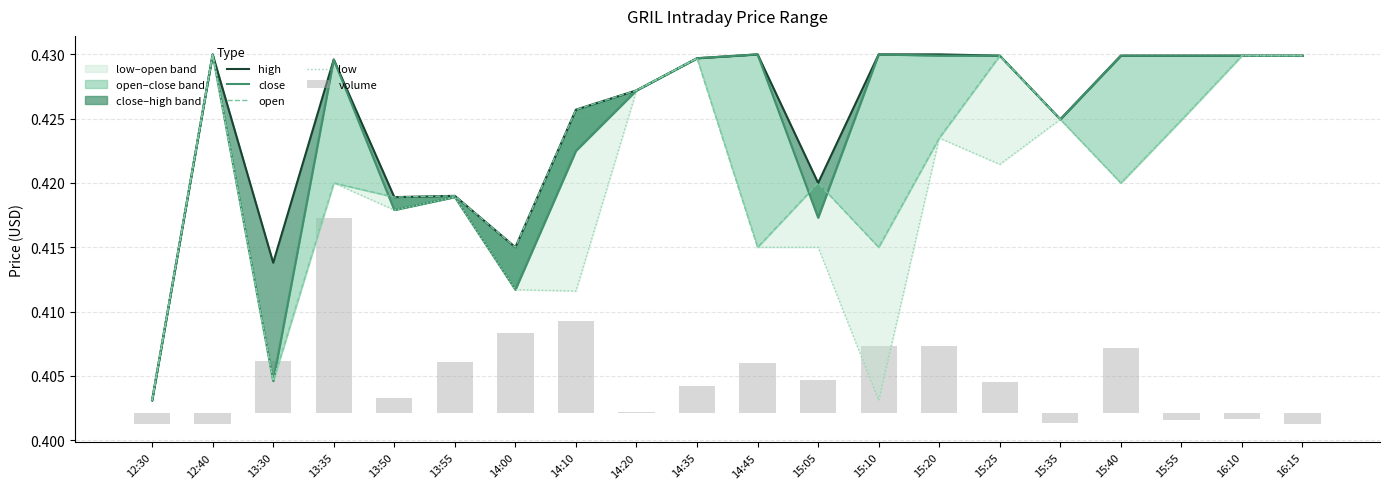

List the series in order of their peak value, lowest first.

volume, high, close, open, low